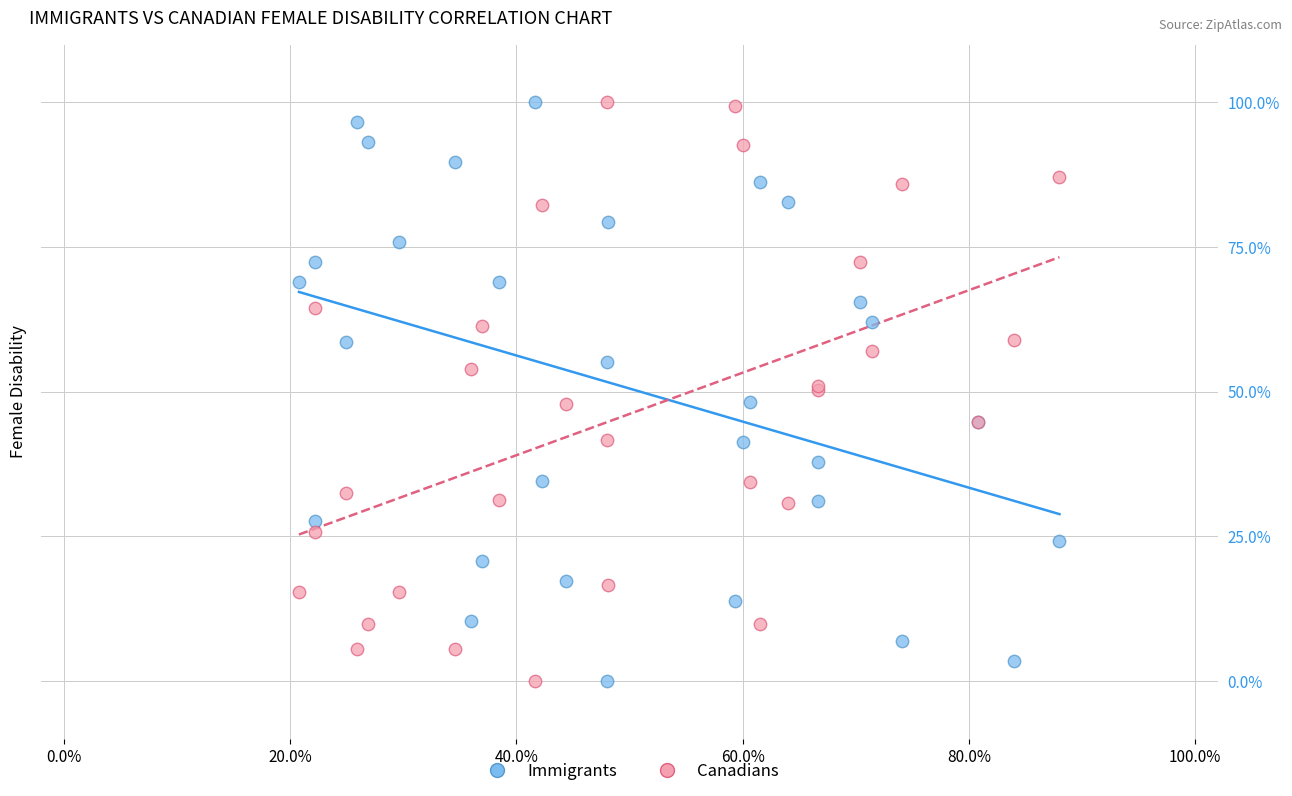

What is the X range (max minus min) for the scatter plot?

0.7